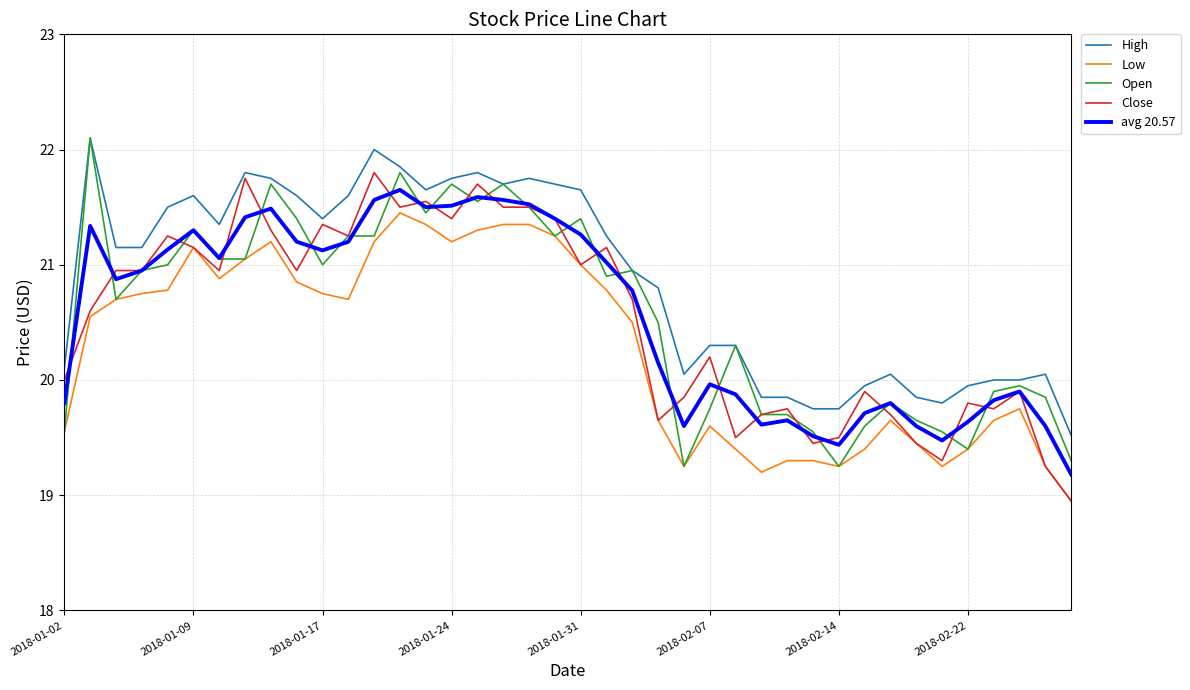

What is the lowest value of the High series?

19.5